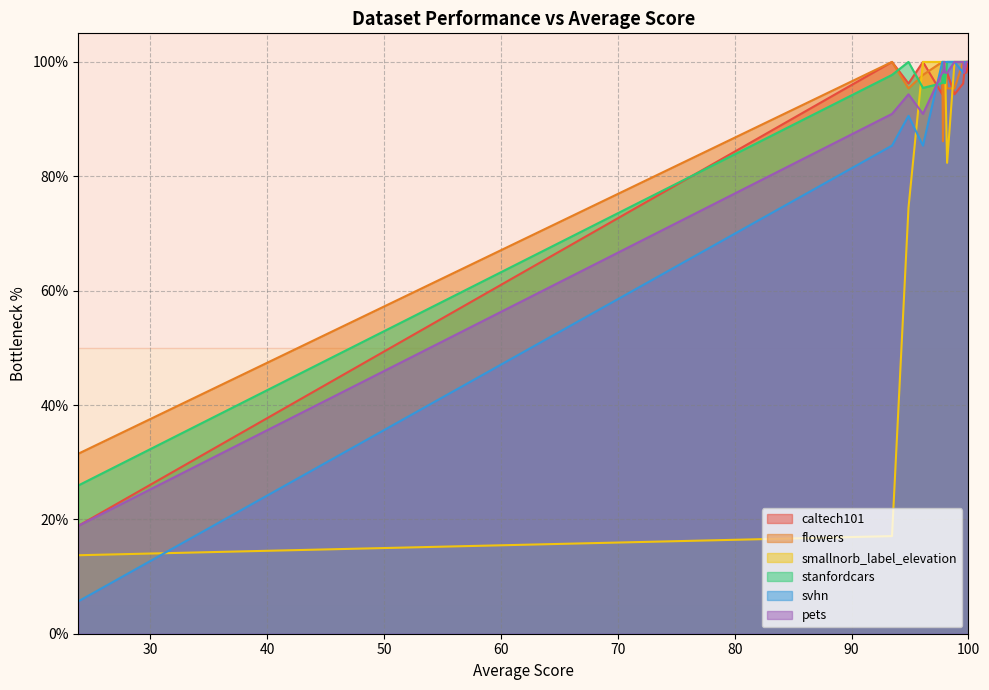

At which category does the chart reach its minimum across all series?

23.831795953755144